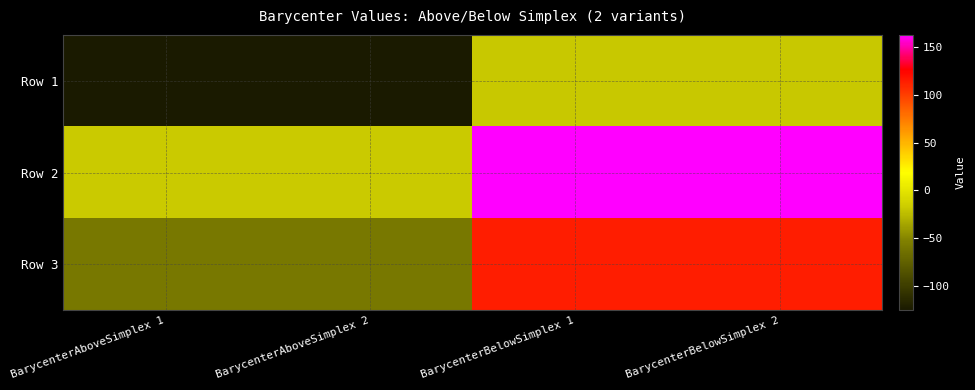

Which label corresponds to the largest value in the chart?

BarycenterBelowSimplex 1